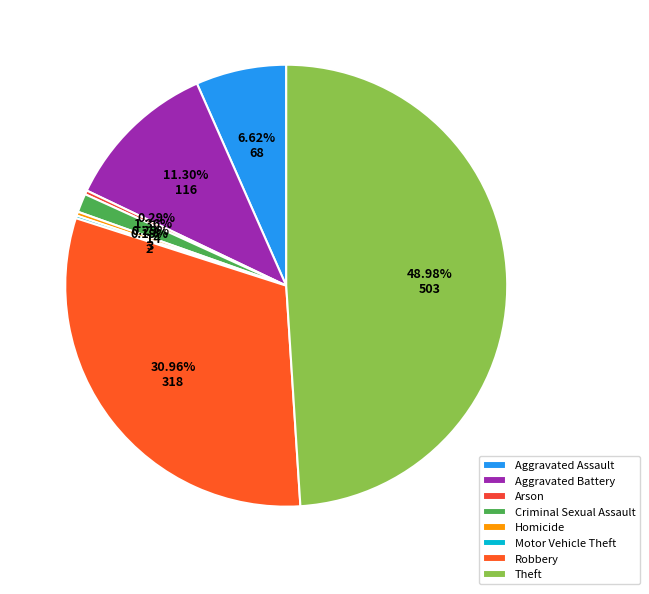

How many slices are in this pie chart?

8